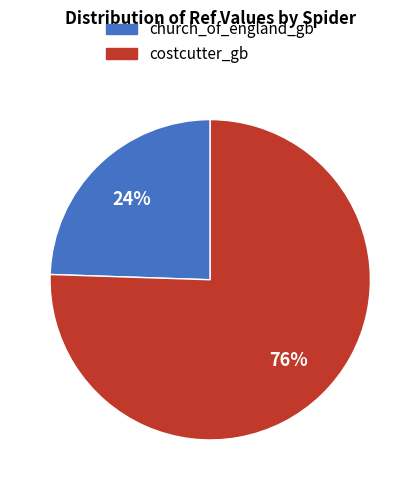

To the nearest percent, what portion does church_of_england_gb represent?

24%